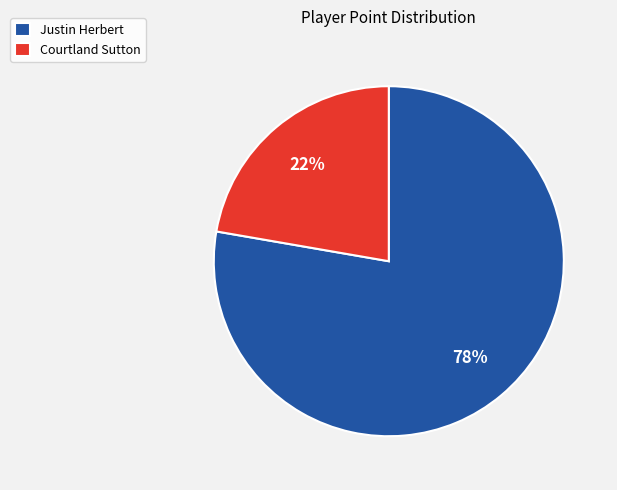

Combined, do Justin Herbert and Courtland Sutton account for over 50%?

Yes